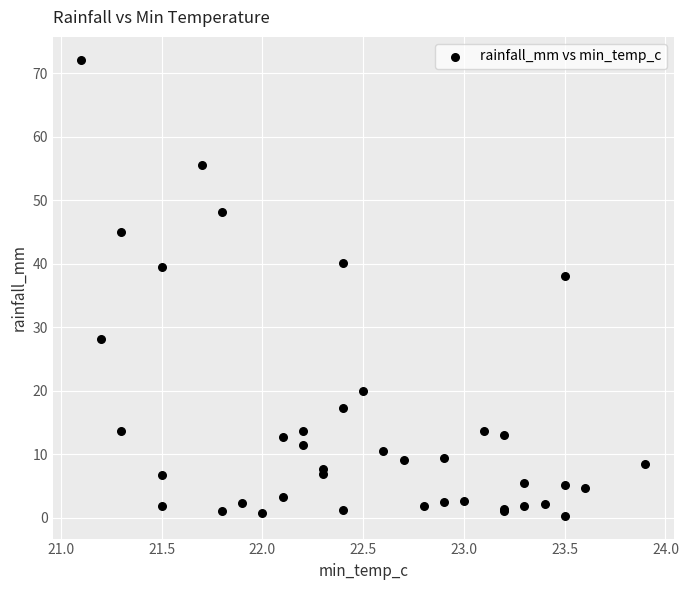

What Y value in the scatter plot is closest to 36?

38.0